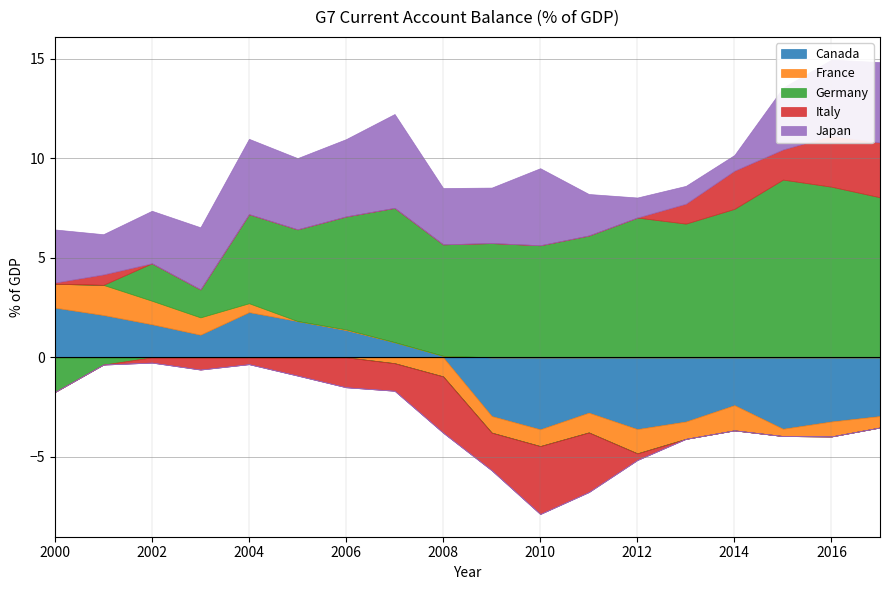

How many values in Germany are below zero?

2